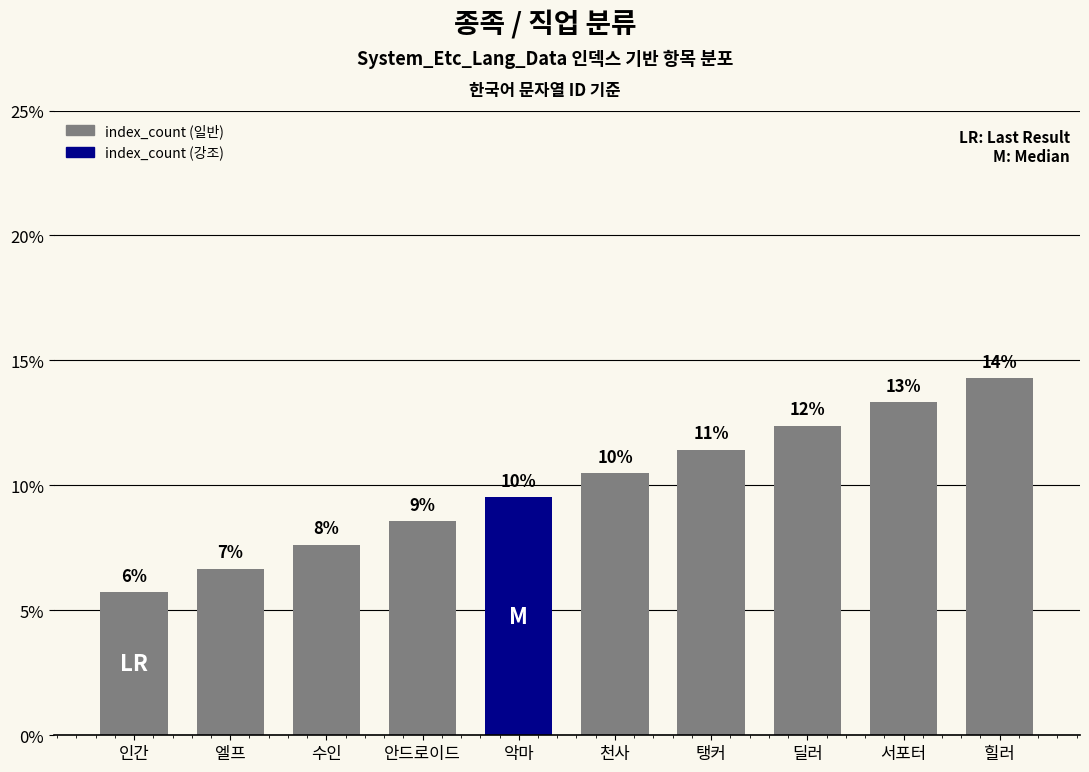

Rank the categories by value from highest to lowest.

힐러, 서포터, 딜러, 탱커, 천사, 악마, 안드로이드, 수인, 엘프, 인간